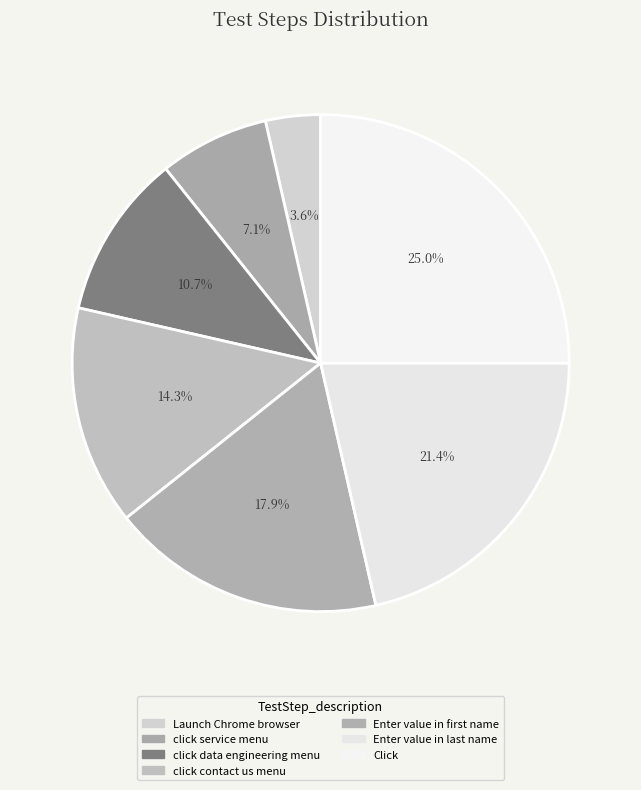

Rank the categories by value from lowest to highest.

Launch Chrome browser, click service menu, click data engineering menu, click contact us menu, Enter value in first name, Enter value in last name, Click